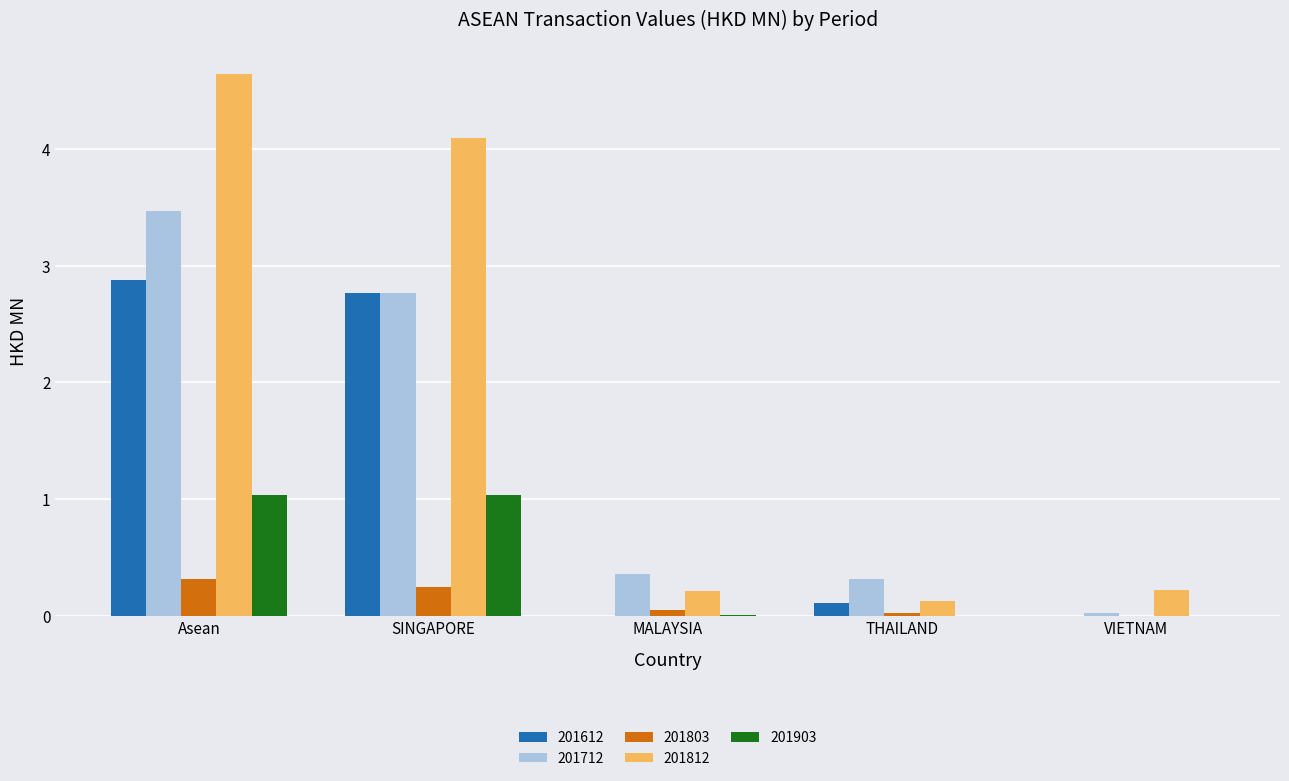

What is the greatest value displayed?

4.6